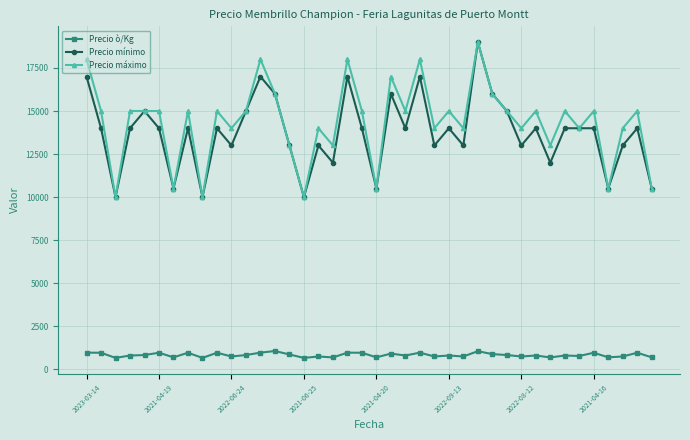

True or false: Precio ò/Kg and Precio máximo intersect in this chart.

False